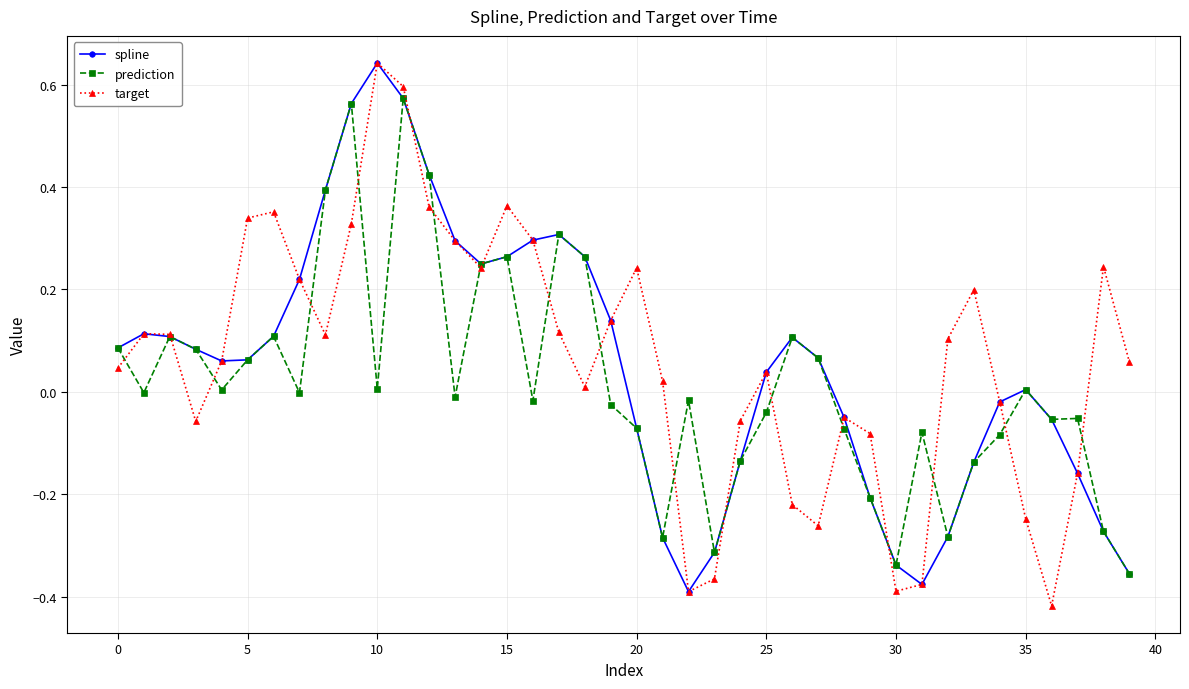

True or false: target has more than 1 interior local peaks.

True